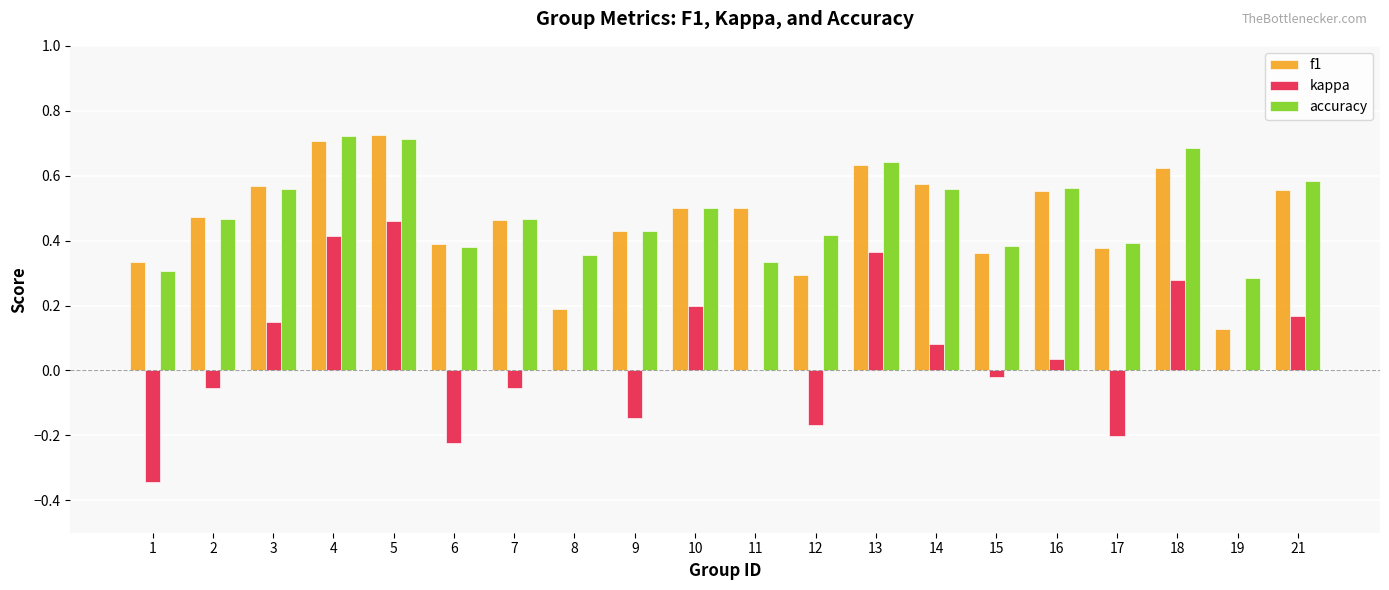

At which label does kappa reach its peak?

5